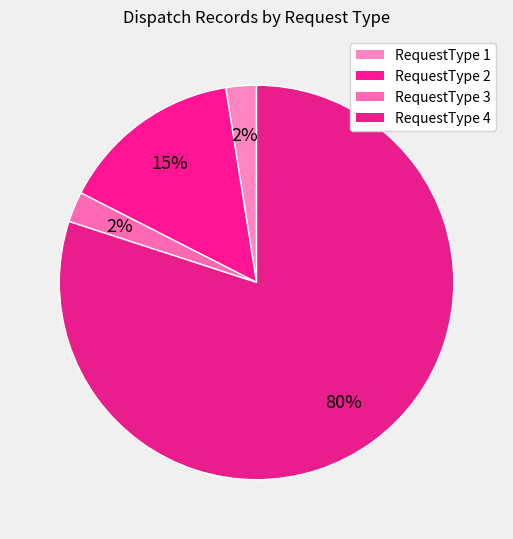

Is RequestType 4 the majority of the pie?

Yes